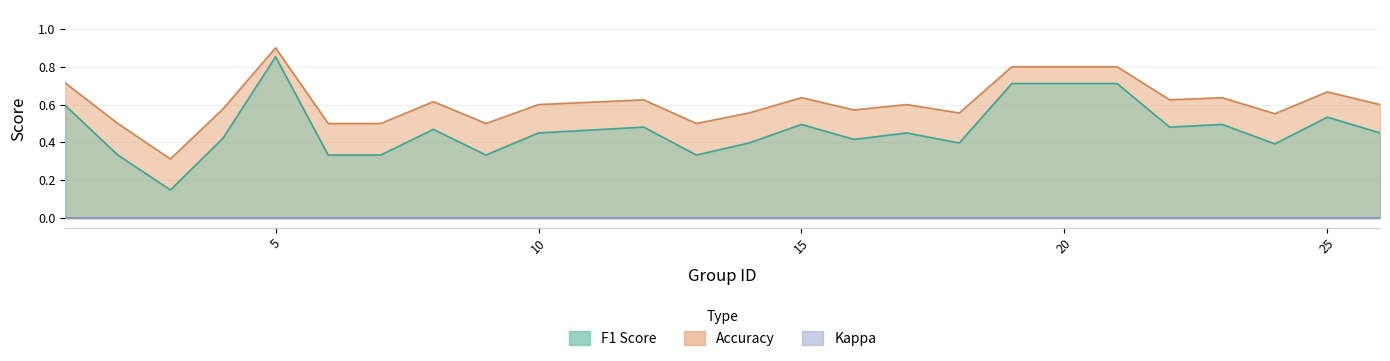

How many data points does each series have?

24